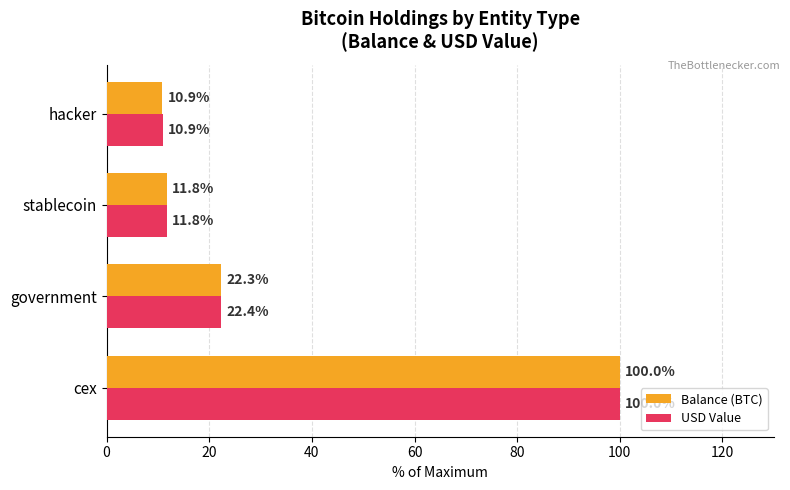

What is the difference between the maximum and minimum values in the USD Value series?

89.1